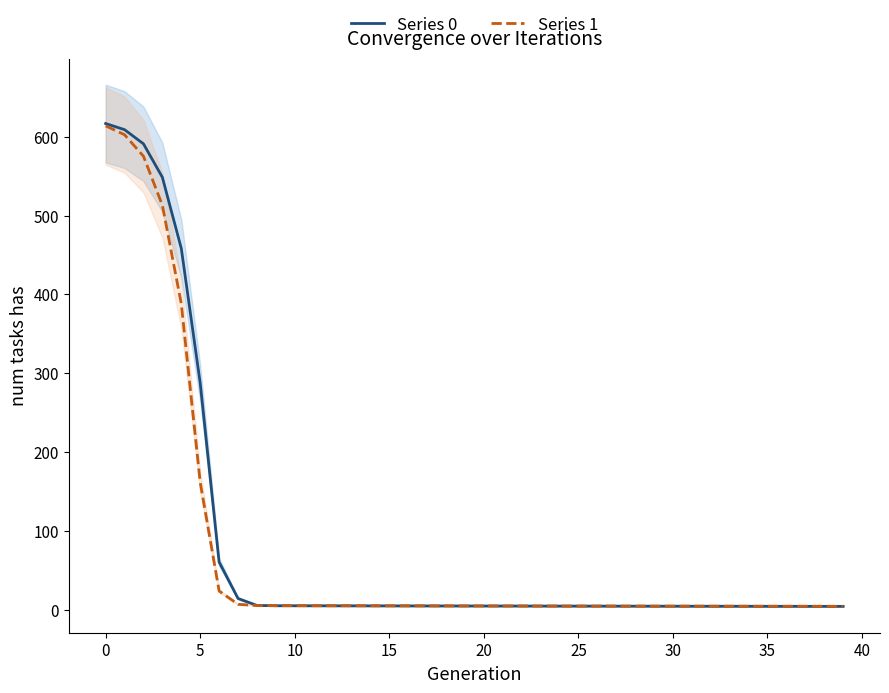

List the series in order of their peak value, highest first.

Series 0, Series 1